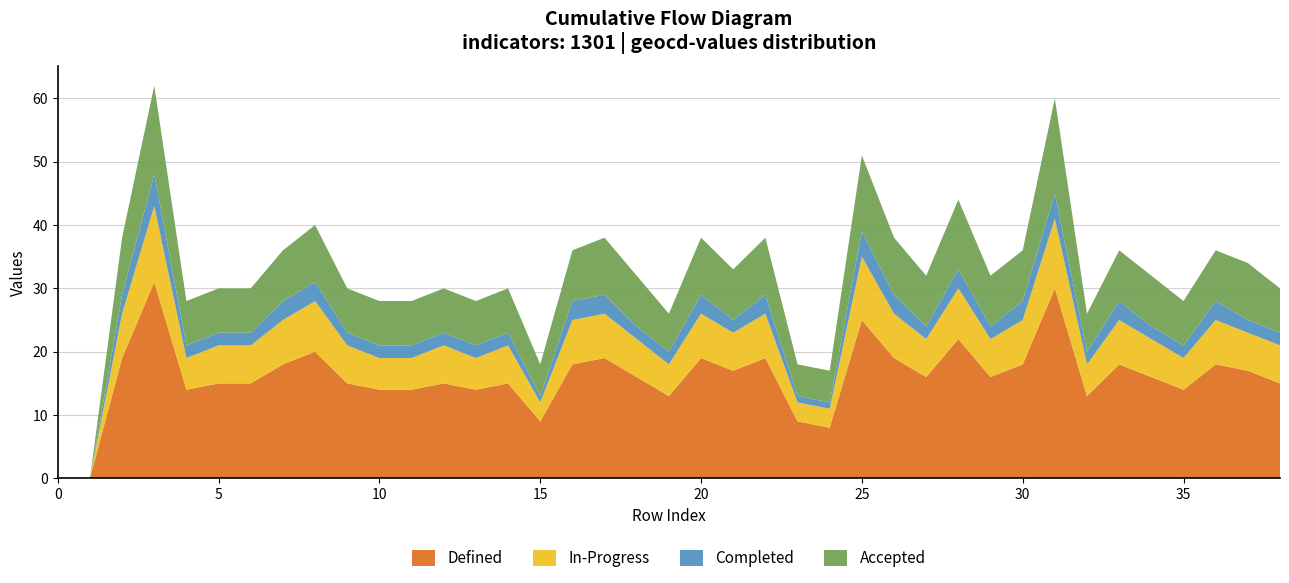

Reading left to right, what are all the values shown in this chart?

Defined: 0=0	1=0	2=19	3=31	4=14	5=15	6=15	7=18	8=20	9=15	10=14	11=14	12=15	13=14	14=15	15=9	16=18	17=19	18=16	19=13	20=19	21=17	22=19	23=9	24=8	25=25	26=19	27=16	28=22	29=16	30=18	31=30	32=13	33=18	34=16	35=14	36=18	37=17	38=15
In-Progress: 0=0	1=0	2=7	3=12	4=5	5=6	6=6	7=7	8=8	9=6	10=5	11=5	12=6	13=5	14=6	15=3	16=7	17=7	18=6	19=5	20=7	21=6	22=7	23=3	24=3	25=10	26=7	27=6	28=8	29=6	30=7	31=11	32=5	33=7	34=6	35=5	36=7	37=6	38=6
Completed: 0=0	1=0	2=3	3=5	4=2	5=2	6=2	7=3	8=3	9=2	10=2	11=2	12=2	13=2	14=2	15=1	16=3	17=3	18=2	19=2	20=3	21=2	22=3	23=1	24=1	25=4	26=3	27=2	28=3	29=2	30=3	31=4	32=2	33=3	34=2	35=2	36=3	37=2	38=2
Accepted: 0=0	1=0	2=9	3=14	4=7	5=7	6=7	7=8	8=9	9=7	10=7	11=7	12=7	13=7	14=7	15=5	16=8	17=9	18=8	19=6	20=9	21=8	22=9	23=5	24=5	25=12	26=9	27=8	28=11	29=8	30=8	31=15	32=6	33=8	34=8	35=7	36=8	37=9	38=7